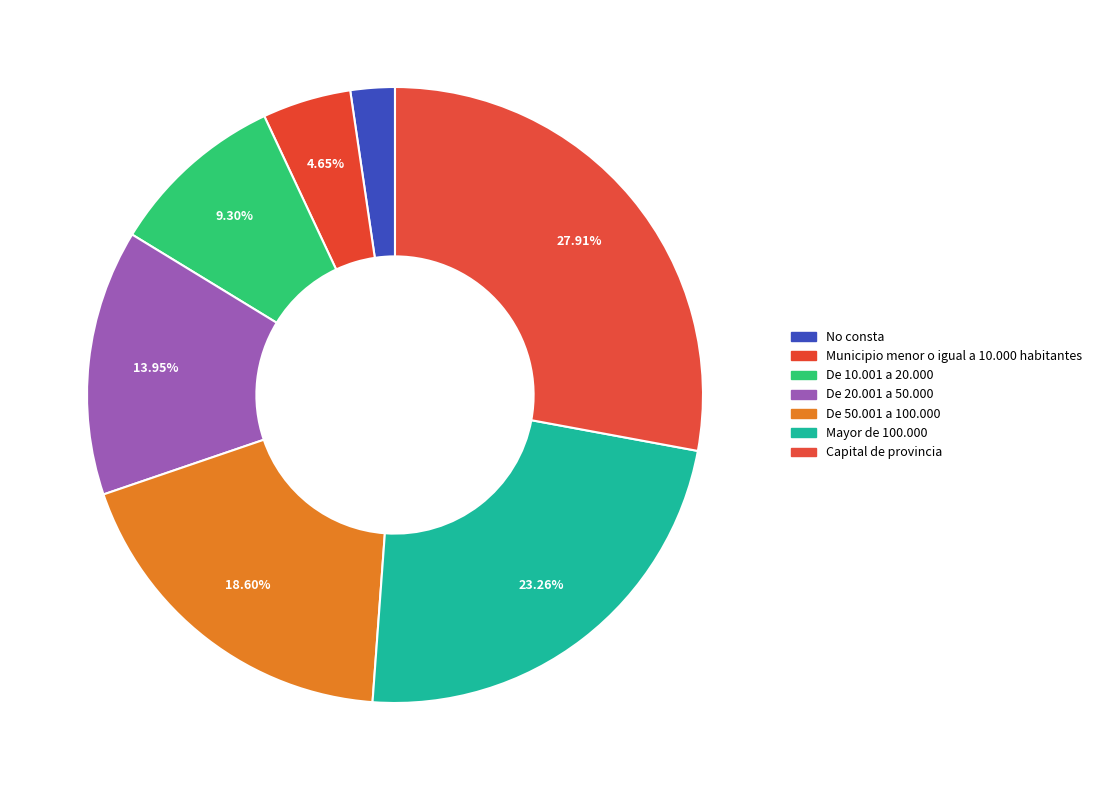

Count the number of slices in the pie.

7